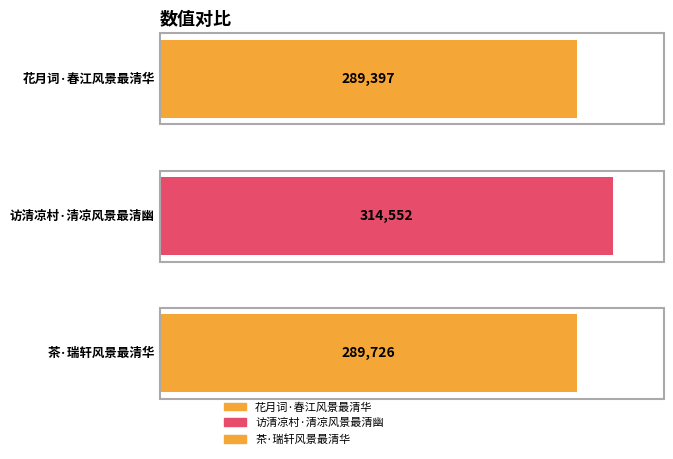

Is it true that the value at 花月词·春江风景最清华 is 503204?

False